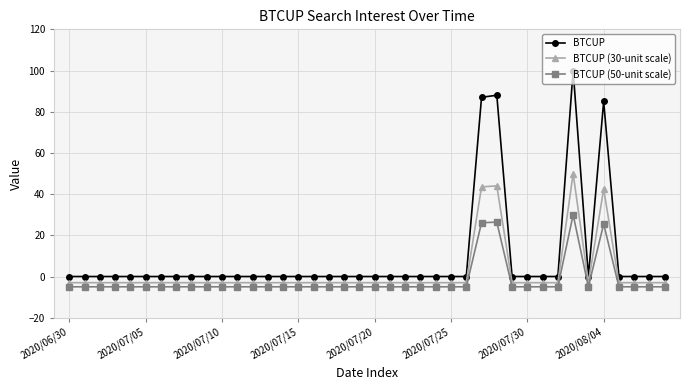

At how many categories does at least one series exceed 78?

4